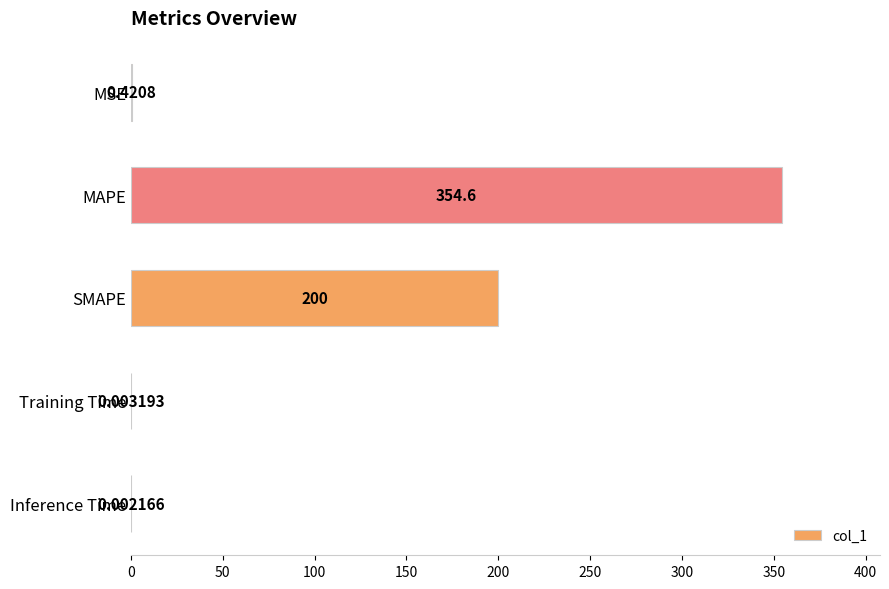

What is the sum of the values at Training Time and MAPE?

354.6